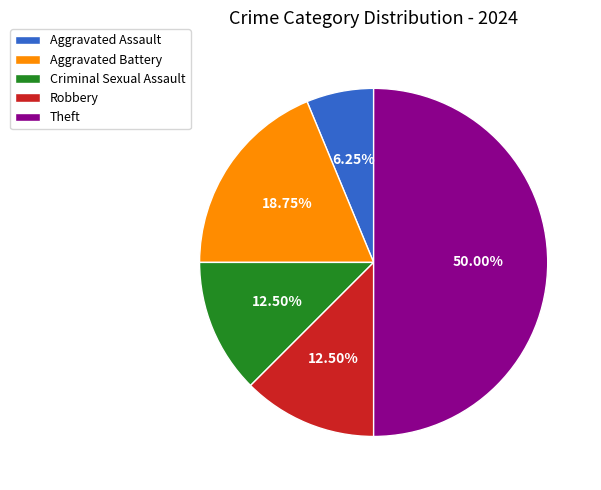

What is the ratio of the value at Robbery to the value at Criminal Sexual Assault?

1.0